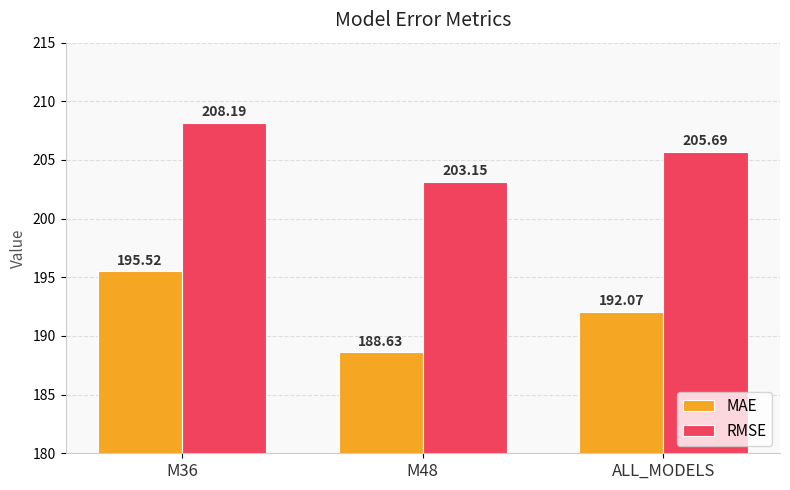

What are all the series names shown in the legend?

MAE, RMSE